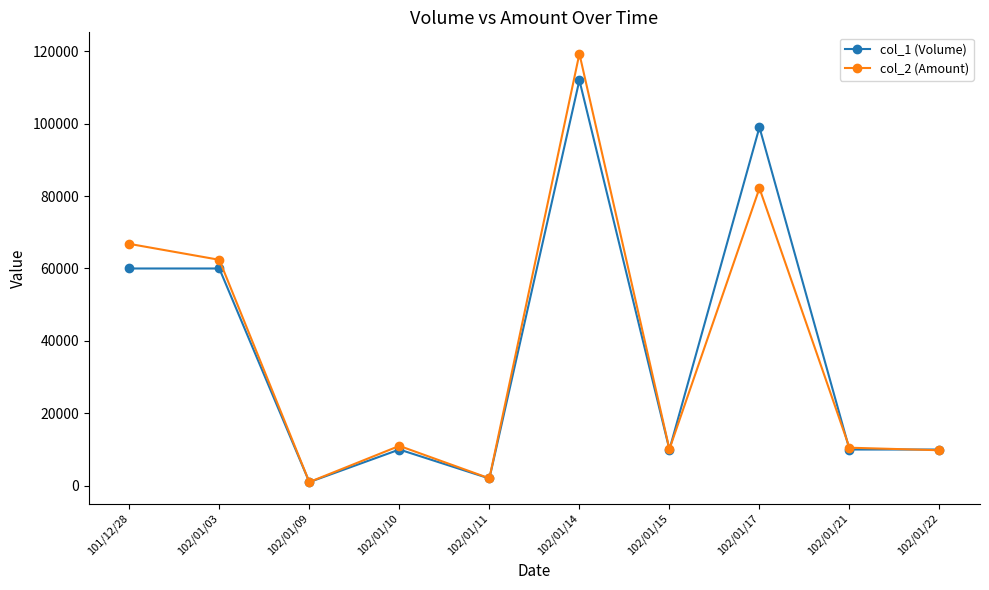

True or false: col_2 (Amount) has more than 1 points higher than both neighbors.

True